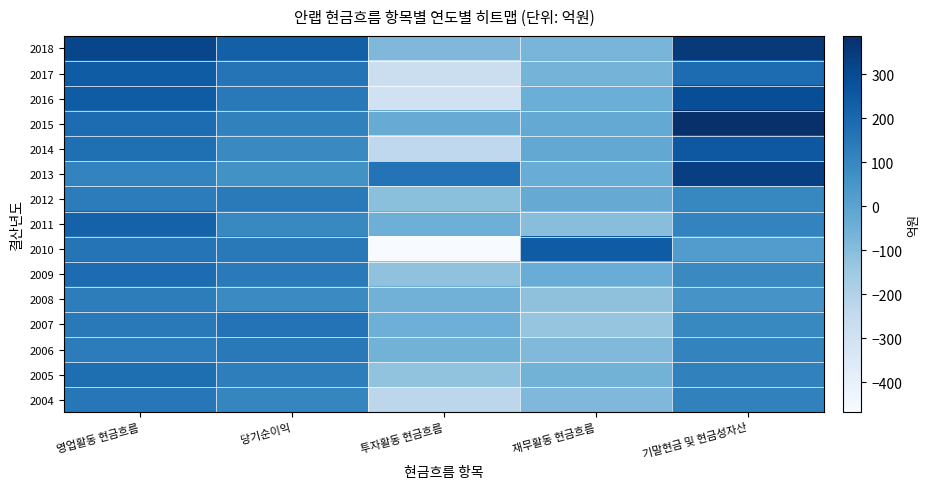

Which series has the largest range (max minus min)?

2010